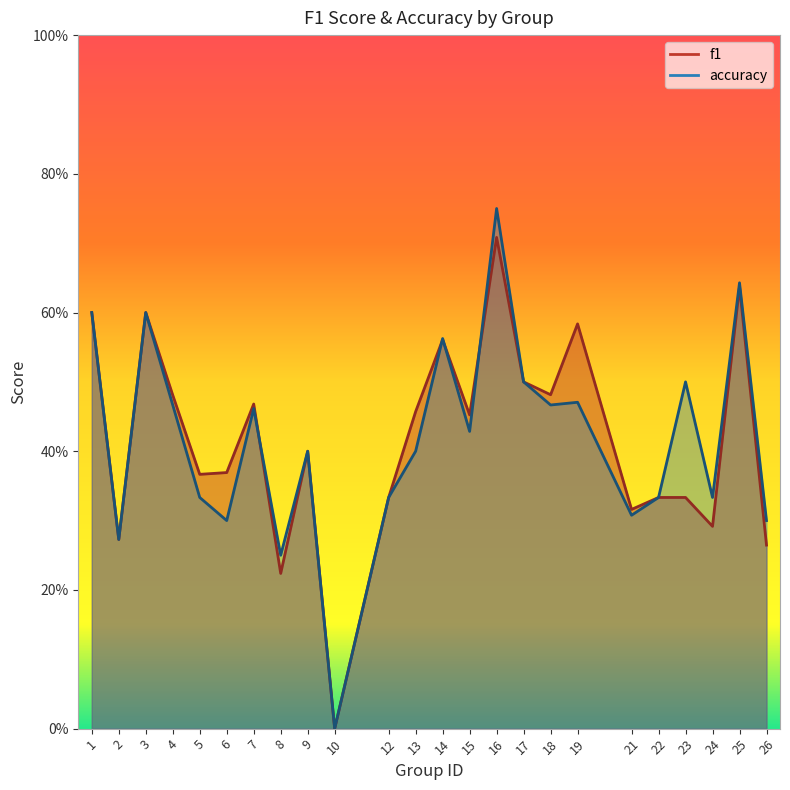

True or false: f1 has a value of 0.6 at 14.

True